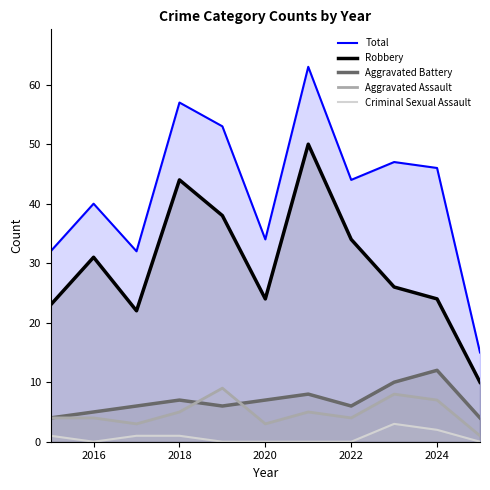

True or false: Aggravated Assault and Total intersect in this chart.

False